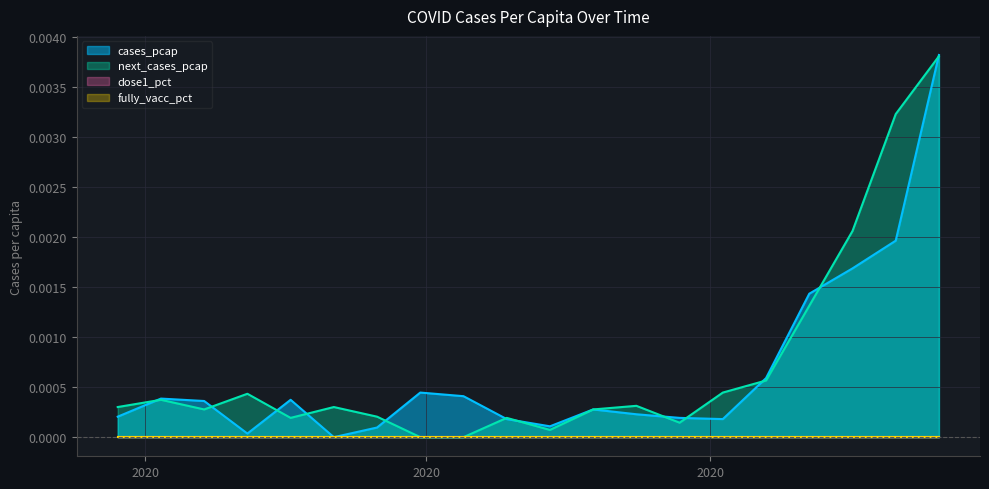

At which category is the sum across all series the highest?

2020-12-14